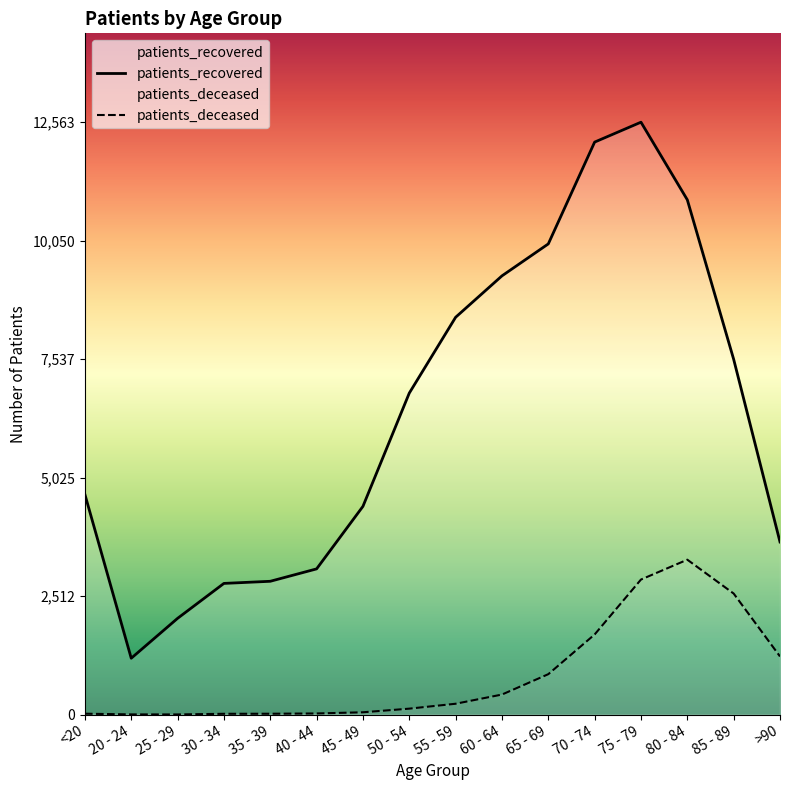

Is it true that patients_deceased equals 857 at 65 - 69?

True